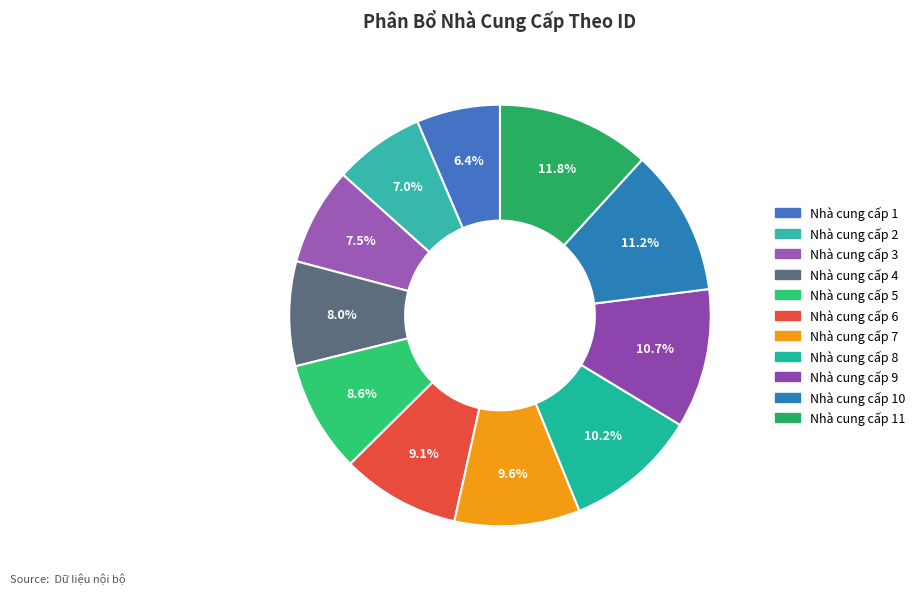

Which category has the smallest portion of the pie?

Nhà cung cấp 1